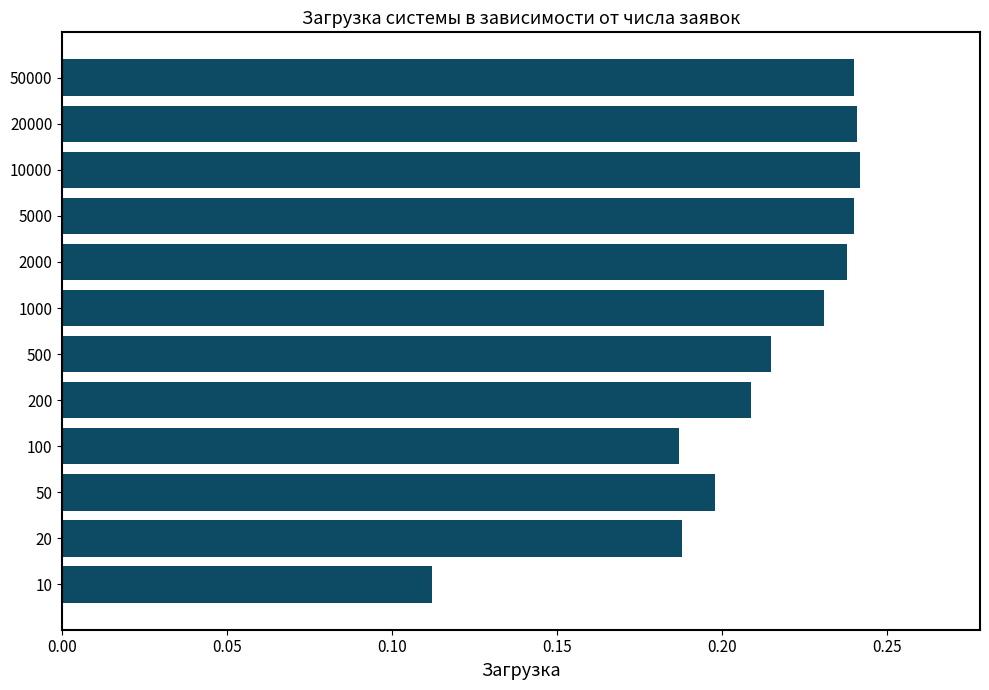

Which category has the lowest value across all series?

10